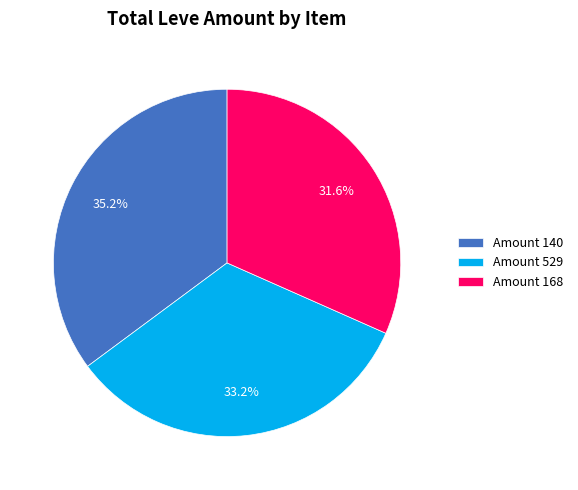

Rank the categories by value from highest to lowest.

Amount 140, Amount 529, Amount 168